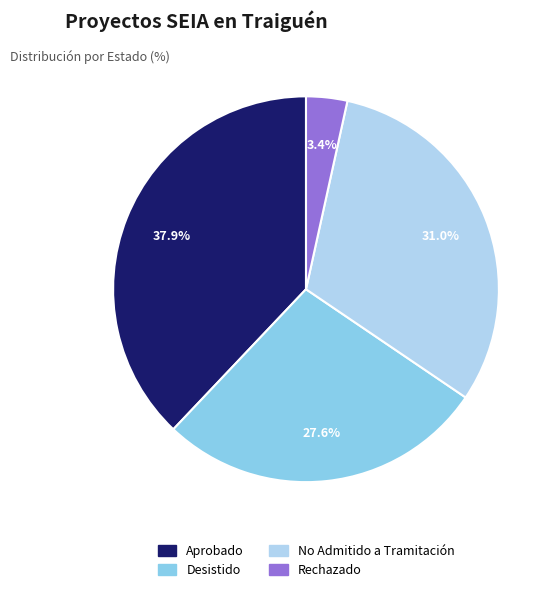

To the nearest percent, what percentage of the pie is Aprobado?

38%